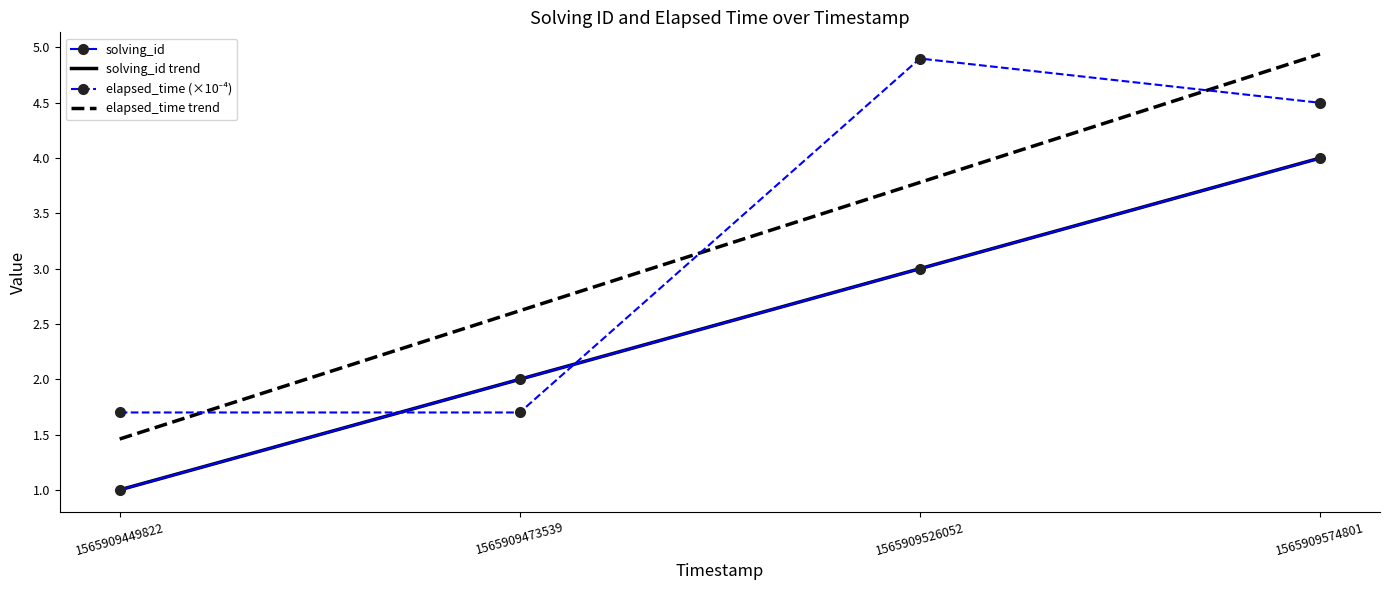

True or false: elapsed_time trend has more than 1 points higher than both neighbors.

False